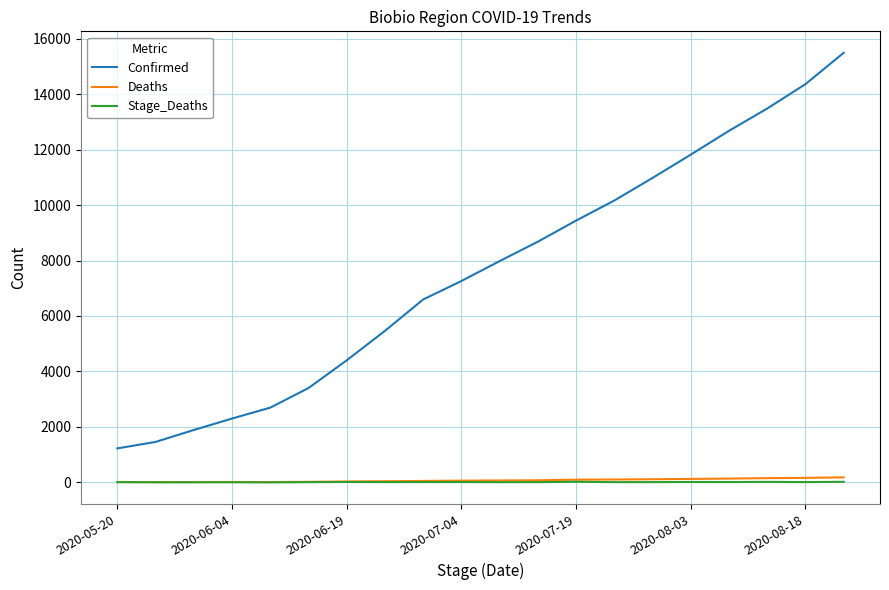

True or false: Confirmed and Deaths intersect in this chart.

False